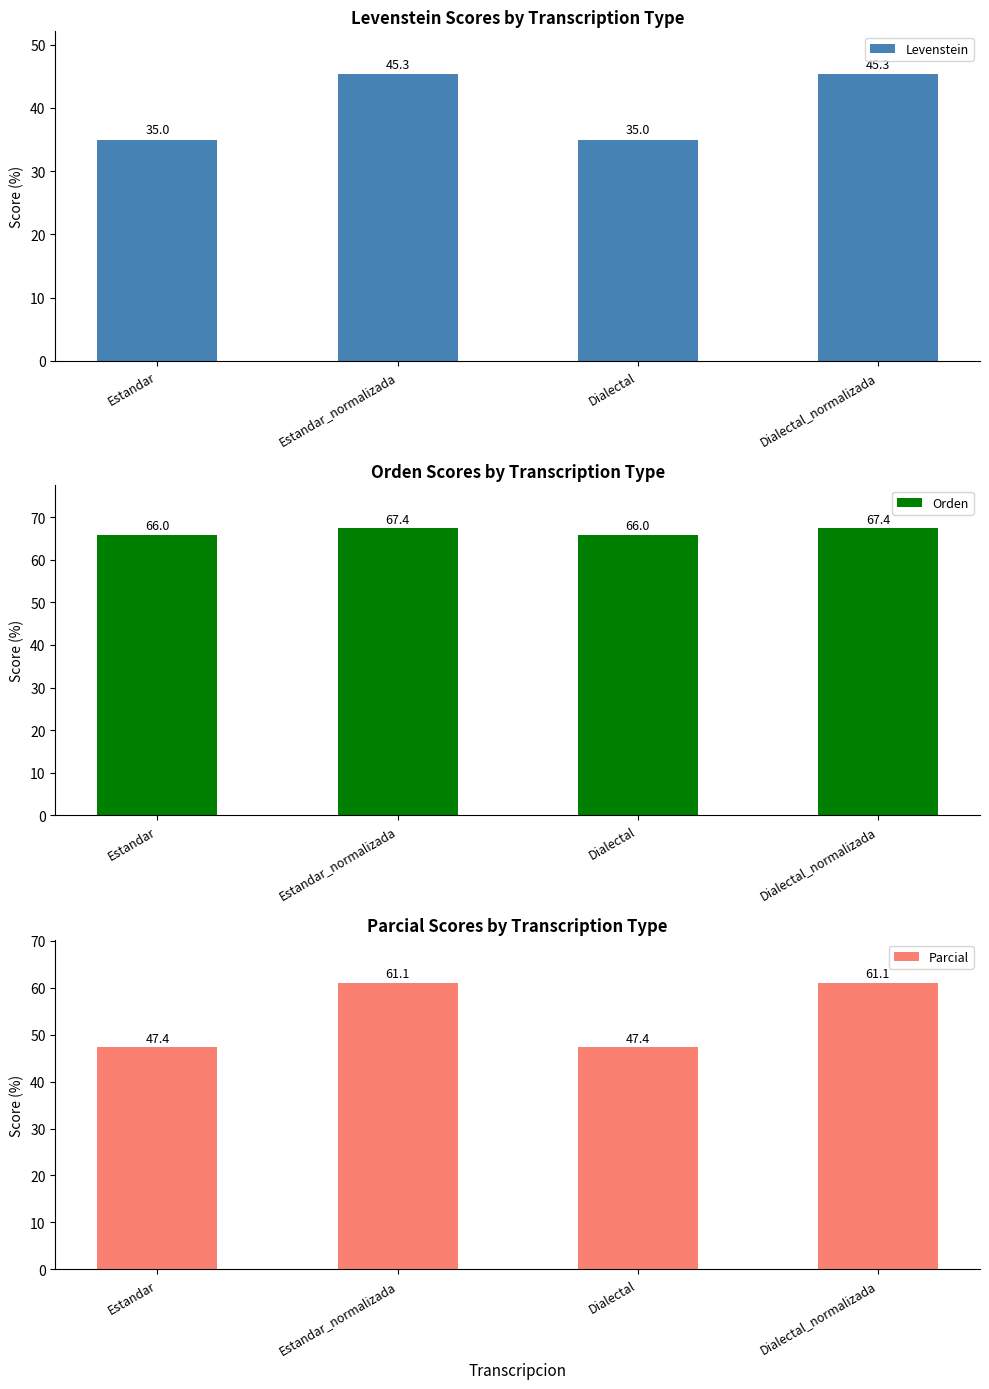

Reading left to right, transcribe all the data shown in this chart.

Levenstein: 35.0	45.3	35.0	45.3
Orden: 66.0	67.4	66.0	67.4
Parcial: 47.4	61.1	47.4	61.1